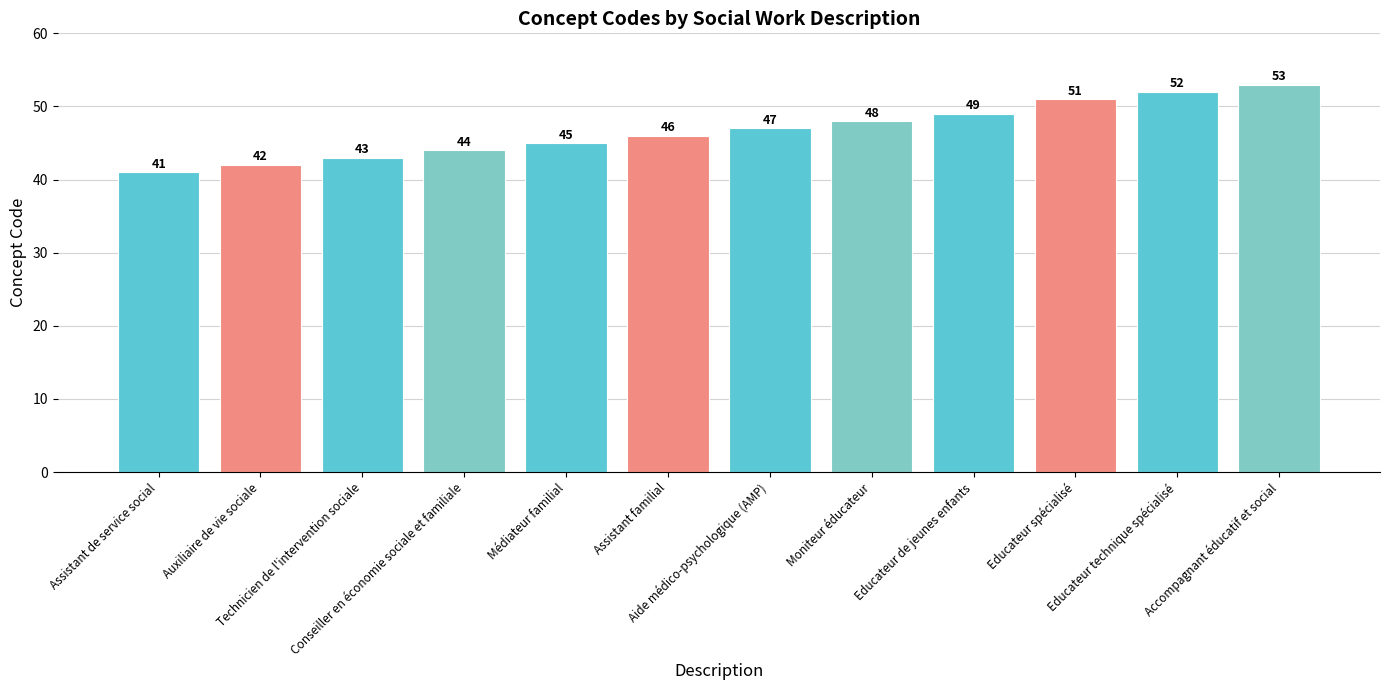

What is the ratio of the value at Conseiller en économie sociale et familiale to the value at Educateur spécialisé?

0.9